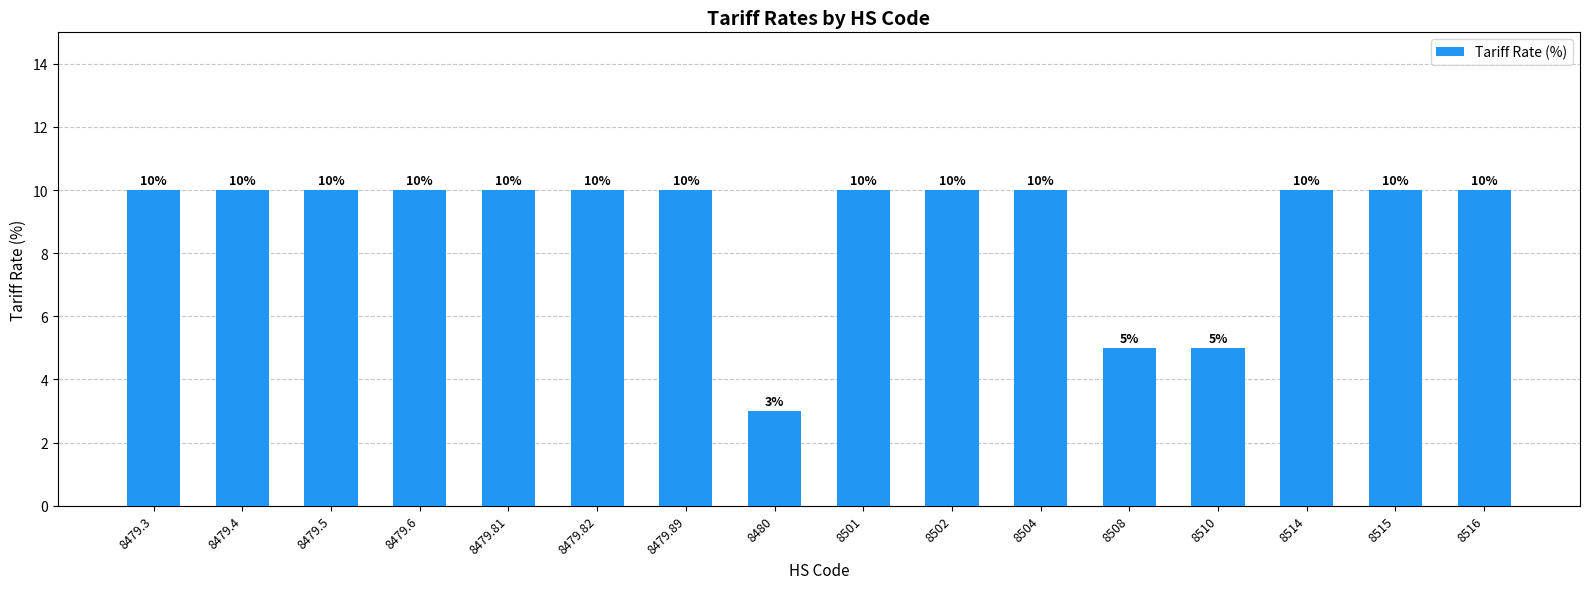

How many values are between 10 and 11?

13